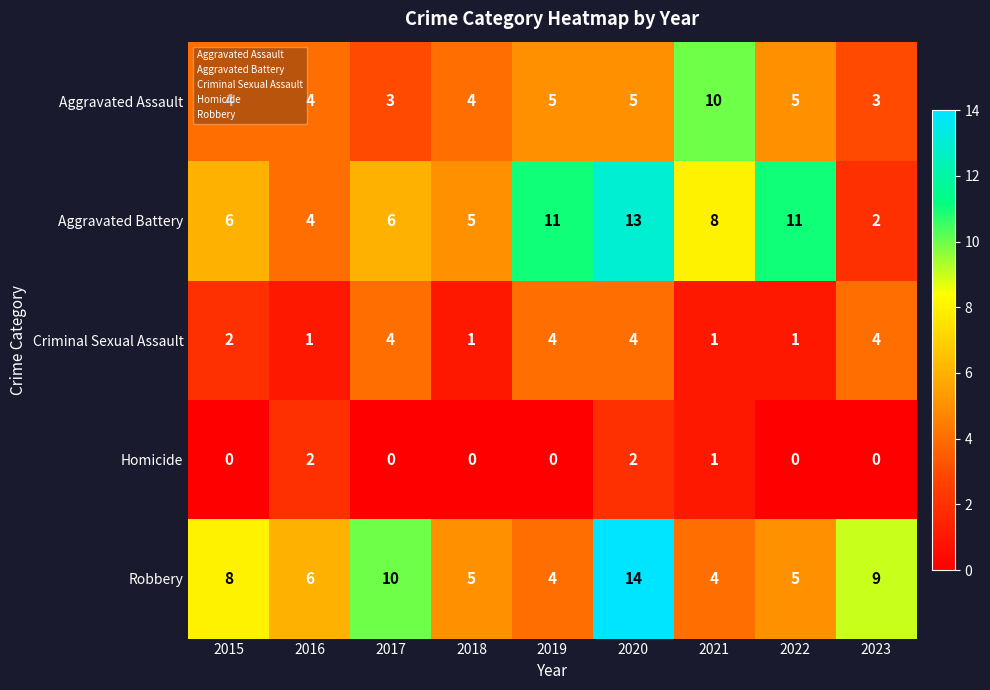

At which label is Criminal Sexual Assault closest to 2?

2015